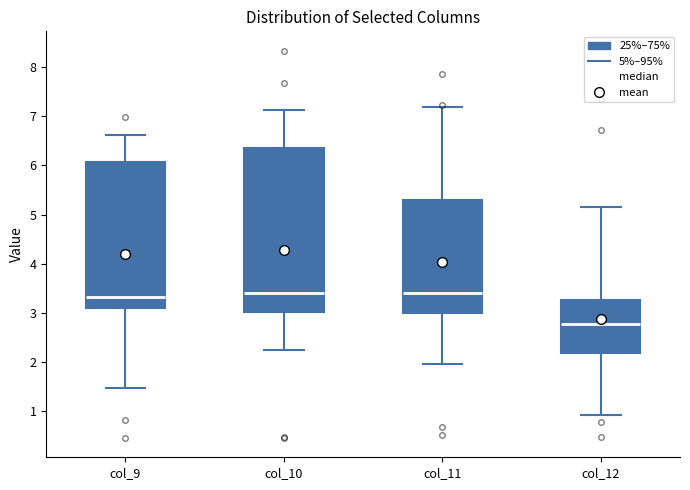

Which box is the tallest, from its lower edge to its upper edge?

col_10